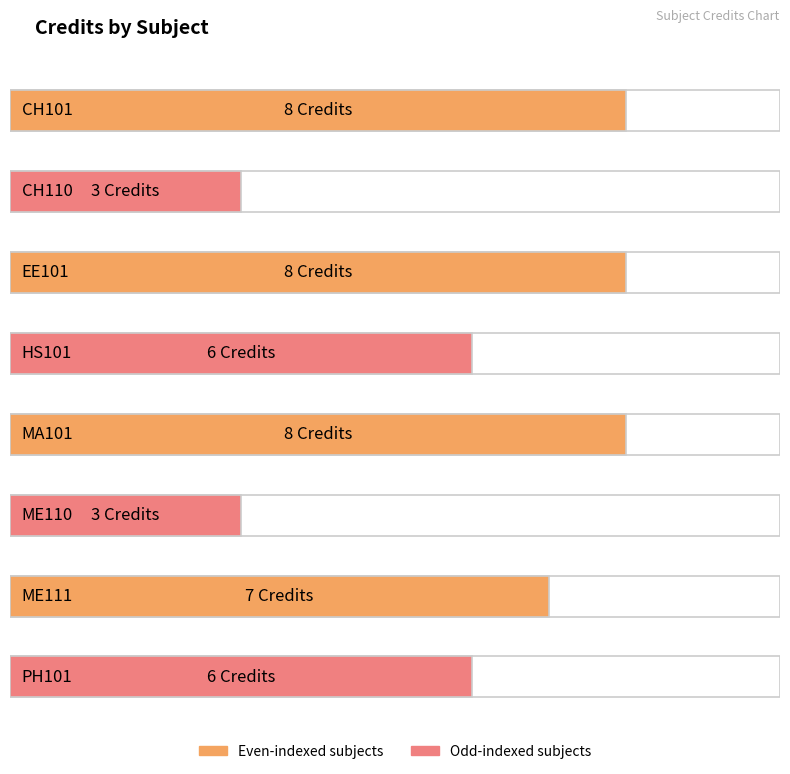

What position from the left is PH101?

8